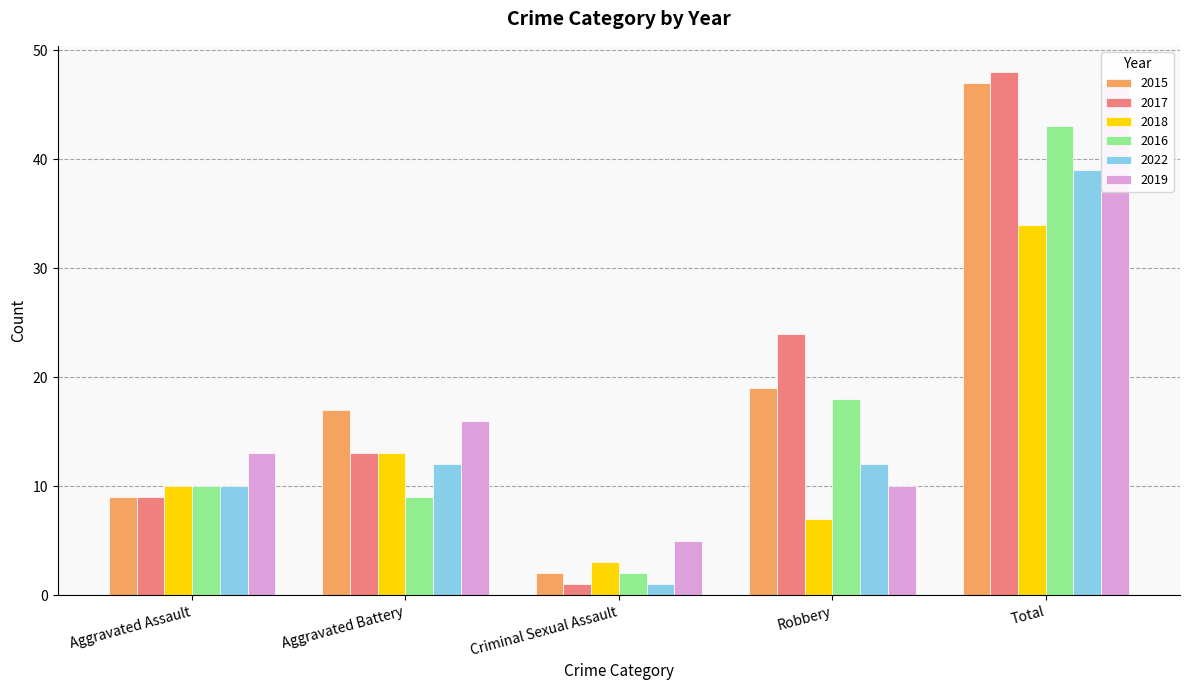

What value does the 2022 series have at Robbery, to the nearest 5?

10